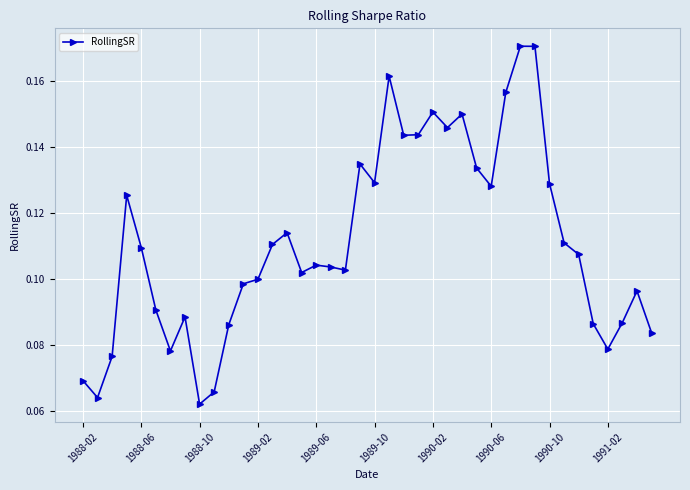

True or false: the data has more than 0 interior local peaks.

True